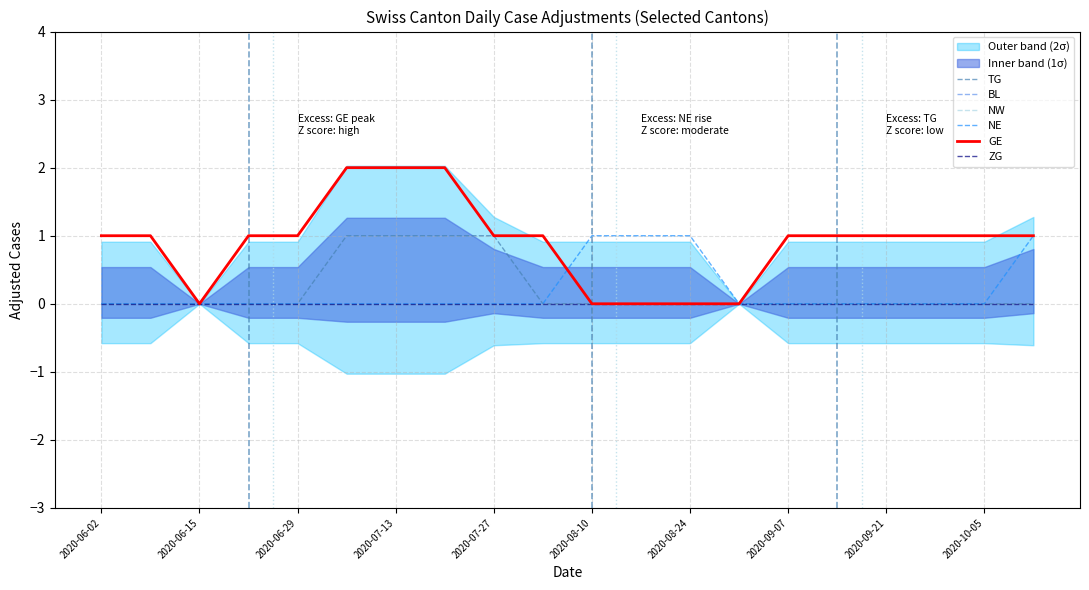

Which series has the largest total across all categories?

GE